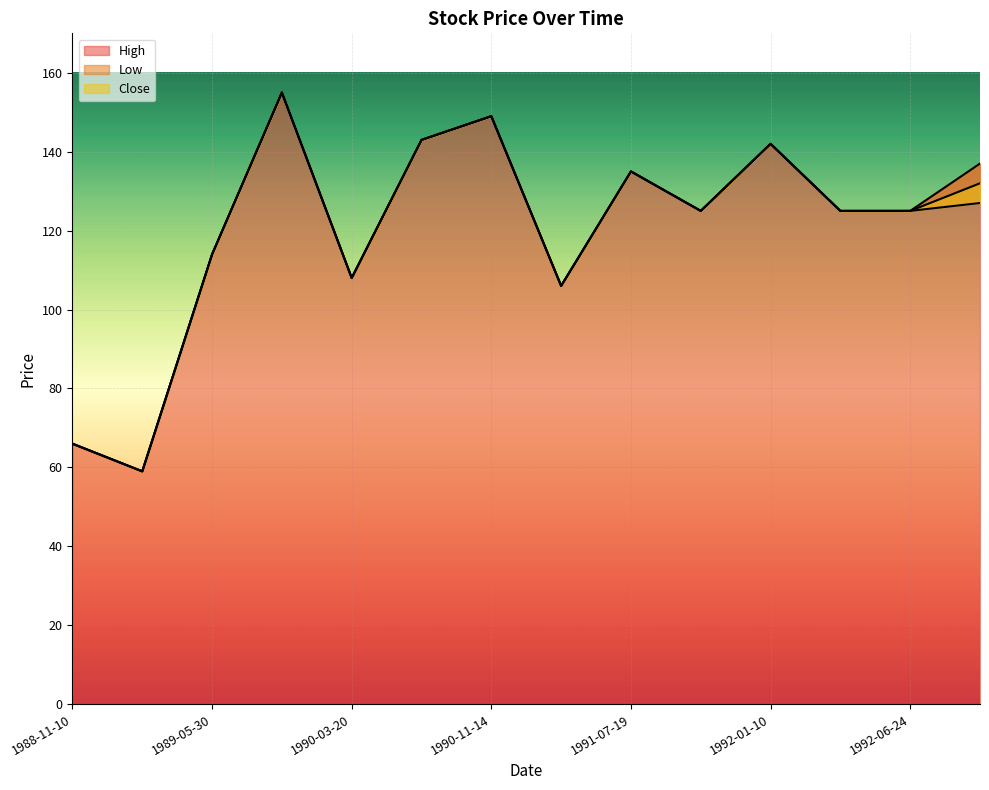

How many values in the Close series exceed 125?

6